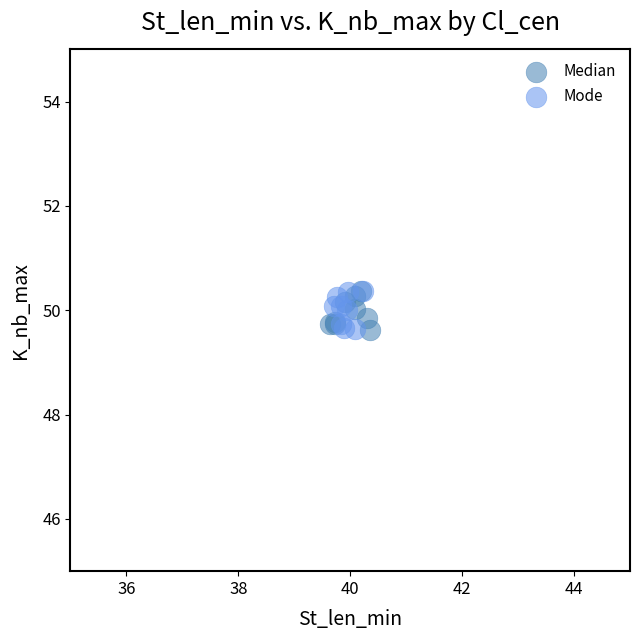

What are all the series names shown in the legend?

Median, Mode